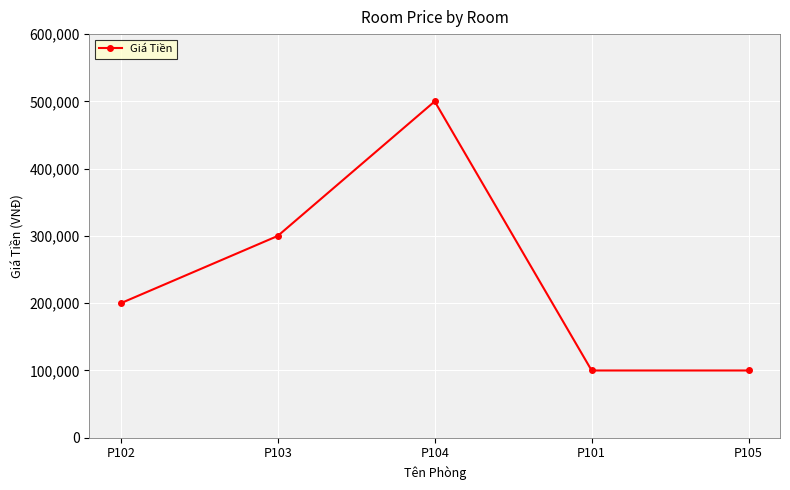

Reading left to right, extract all data points from this chart.

P102=200000	P103=300000	P104=500000	P101=100000	P105=100000